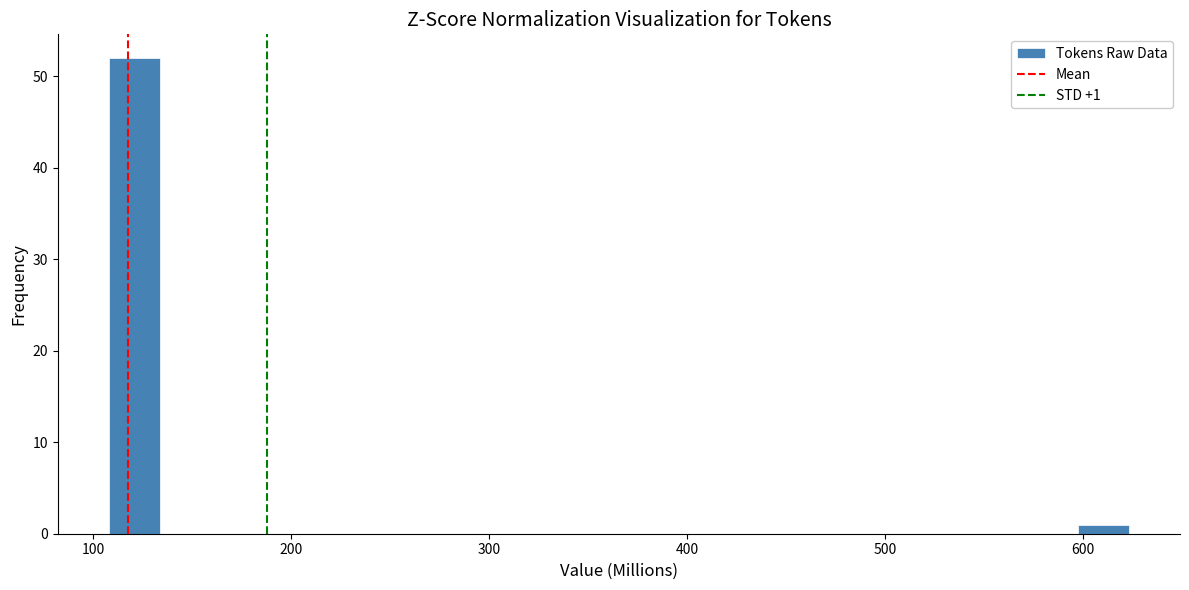

Read against the x-axis, roughly where is the centre of the tallest bar?

120